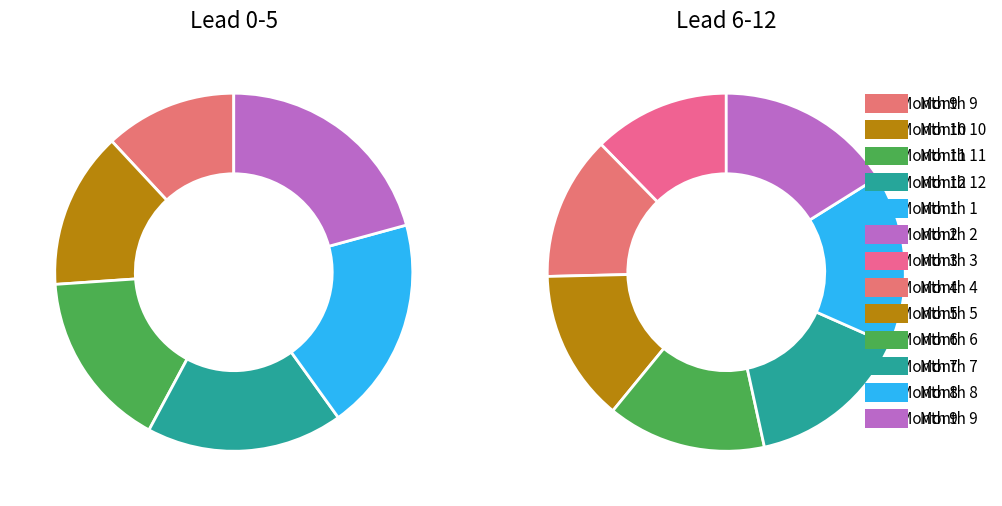

The 8 slice represents 23% of the pie. True or false?

False